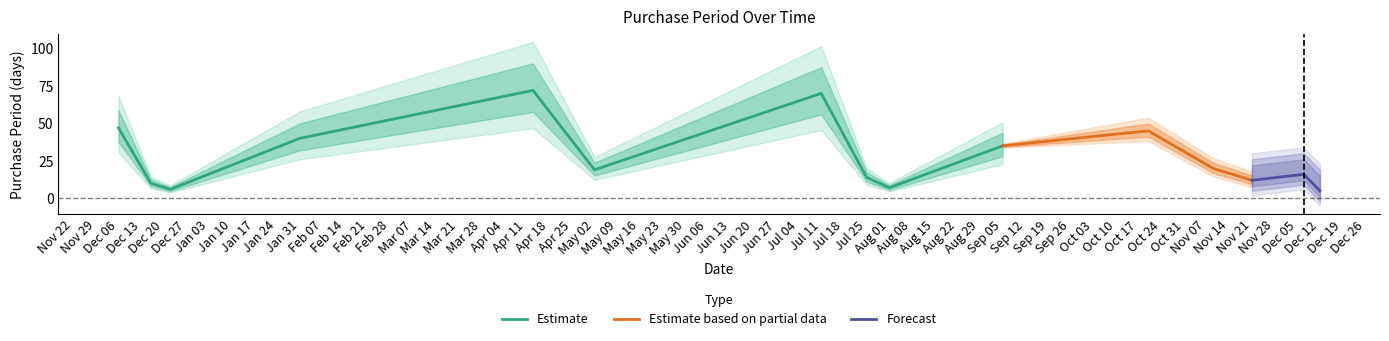

Reading left to right, what are all the values shown in this chart?

2016-12-06=47	2016-12-16=10	2016-12-22=6	2017-01-31=40	2017-04-13=72	2017-05-02=19	2017-07-11=70	2017-07-25=14	2017-08-01=7	2017-09-05=35	2017-10-20=45	2017-11-09=20	2017-11-21=12	2017-12-07=16	2017-12-12=5